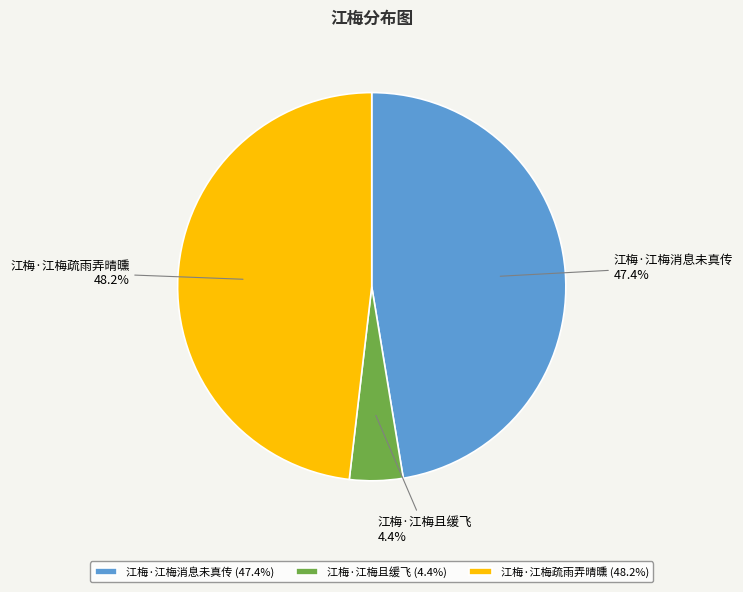

The 江梅·江梅疏雨弄晴曛 slice represents 34% of the pie. True or false?

False